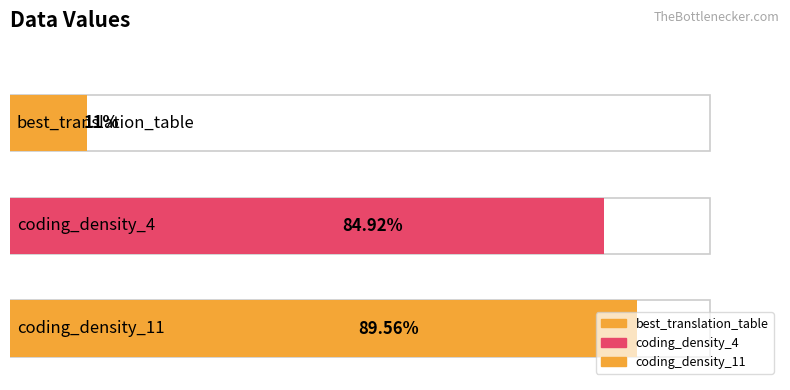

What is the label of the 2nd bar from the right?

coding_density_4